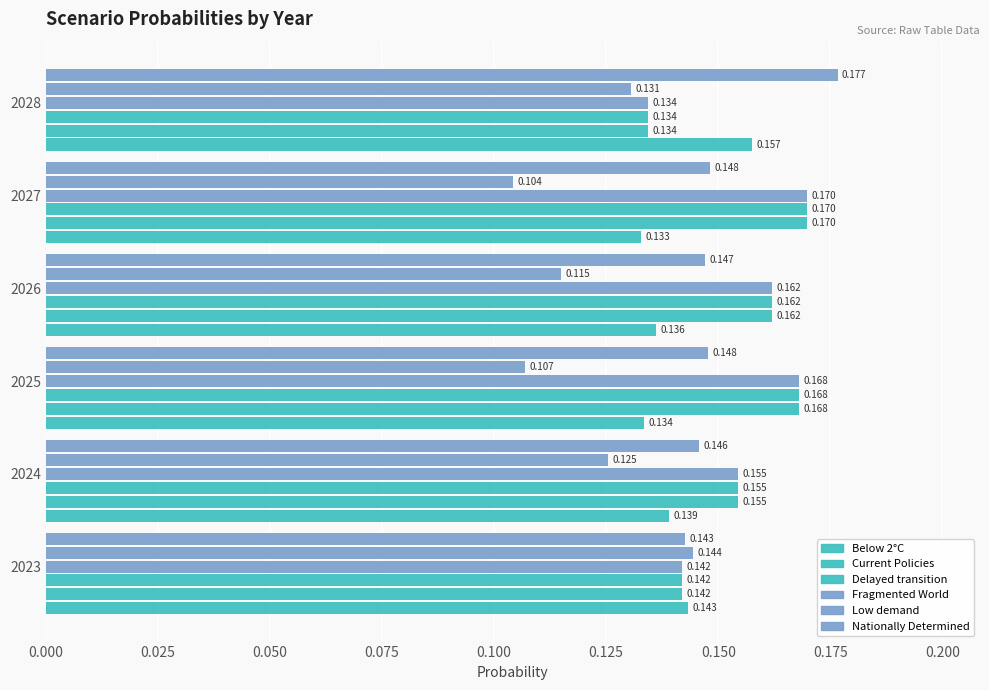

How many distinct data groups are displayed?

6